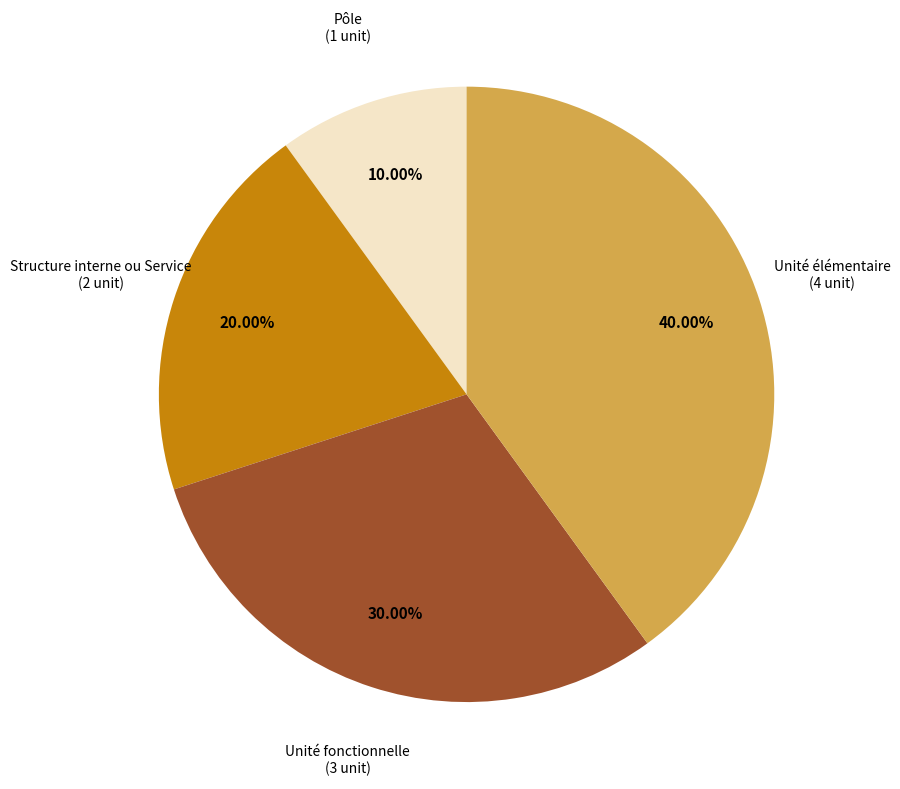

Does any single category account for the majority?

No